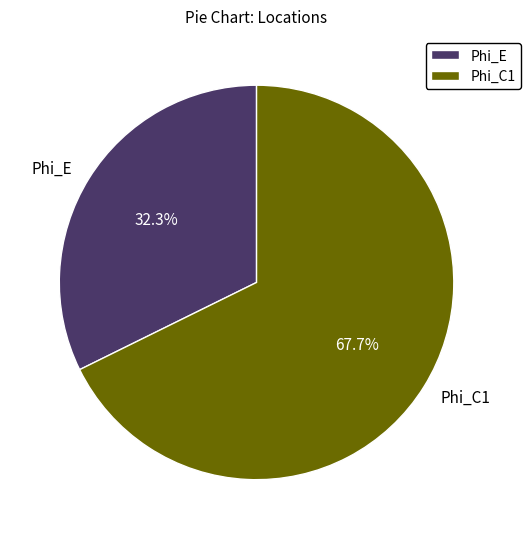

Approximately how many times larger is the value at Phi_E compared to Phi_C1?

0.5